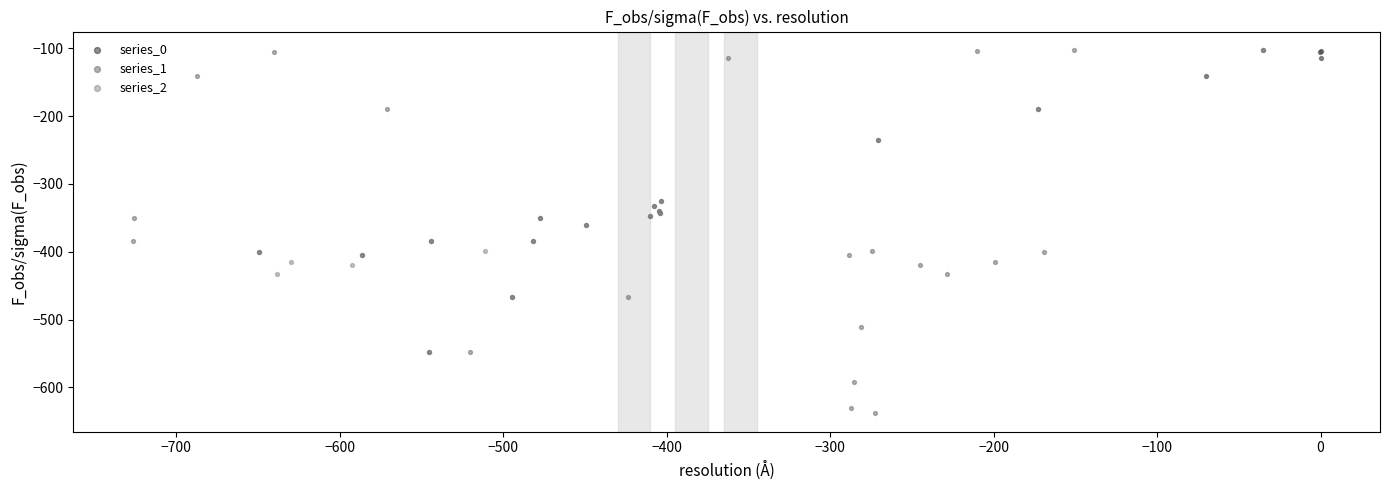

What are all the series names shown in the legend?

series_0, series_1, series_2